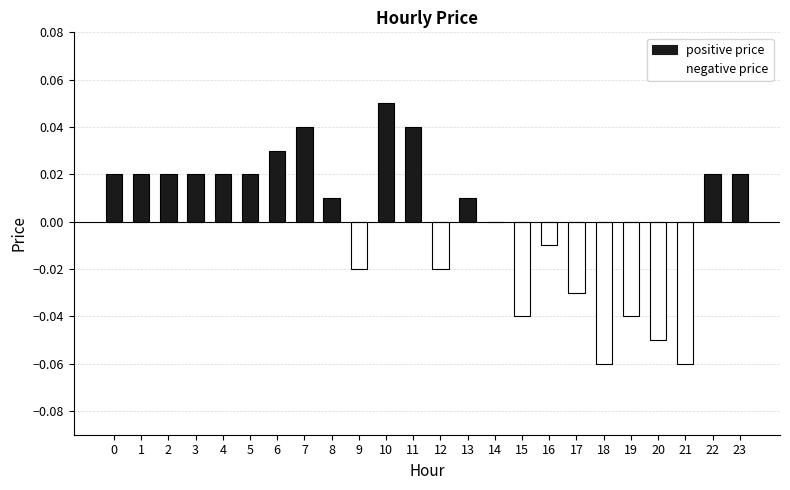

The chart shows a value of 0.0 at 7. True or false?

True